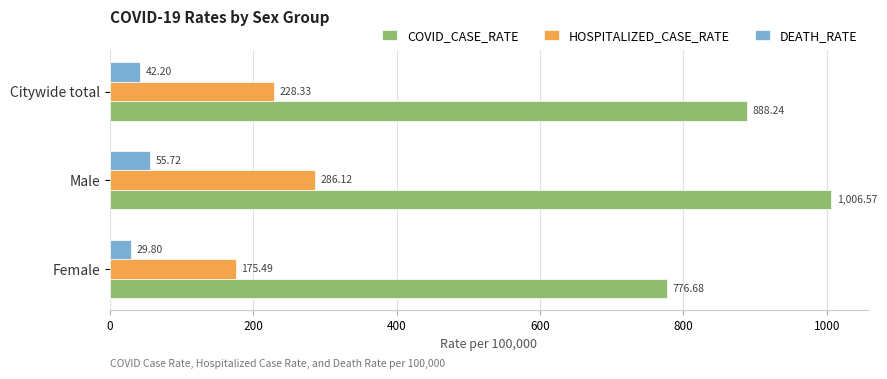

Which category has the highest value across all series?

Male